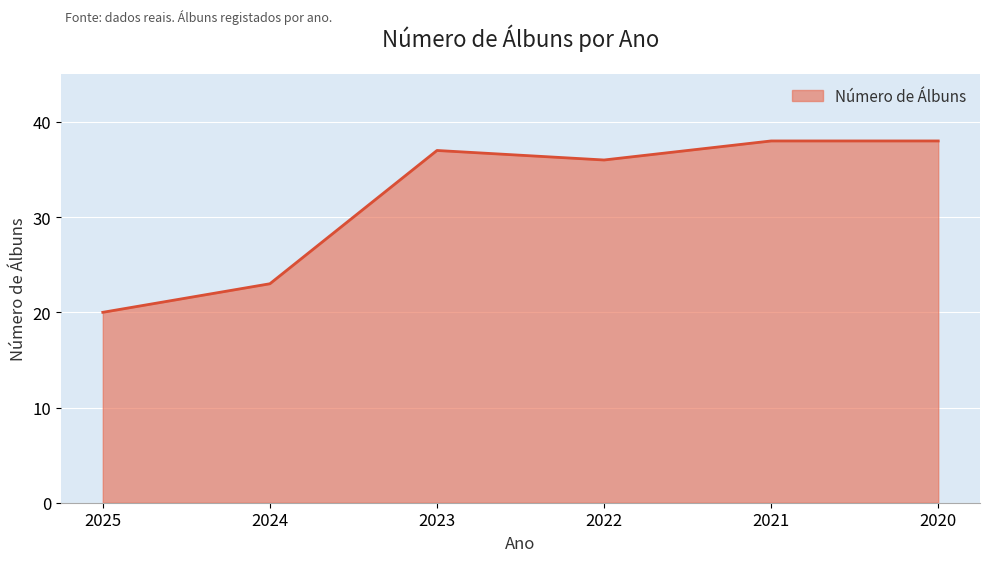

Which category has the lowest value across all series?

2025